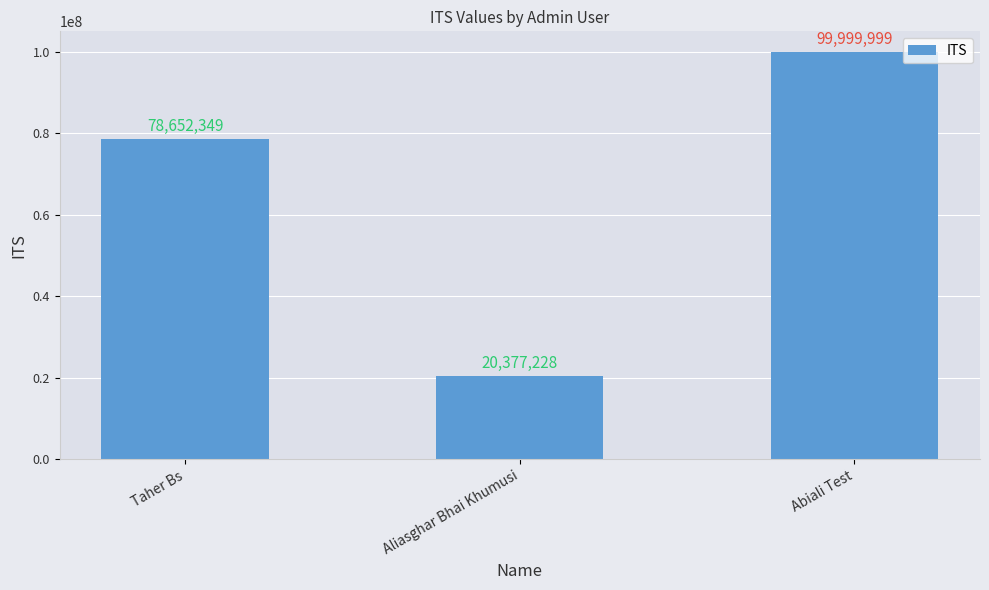

How many bars are there in total?

3